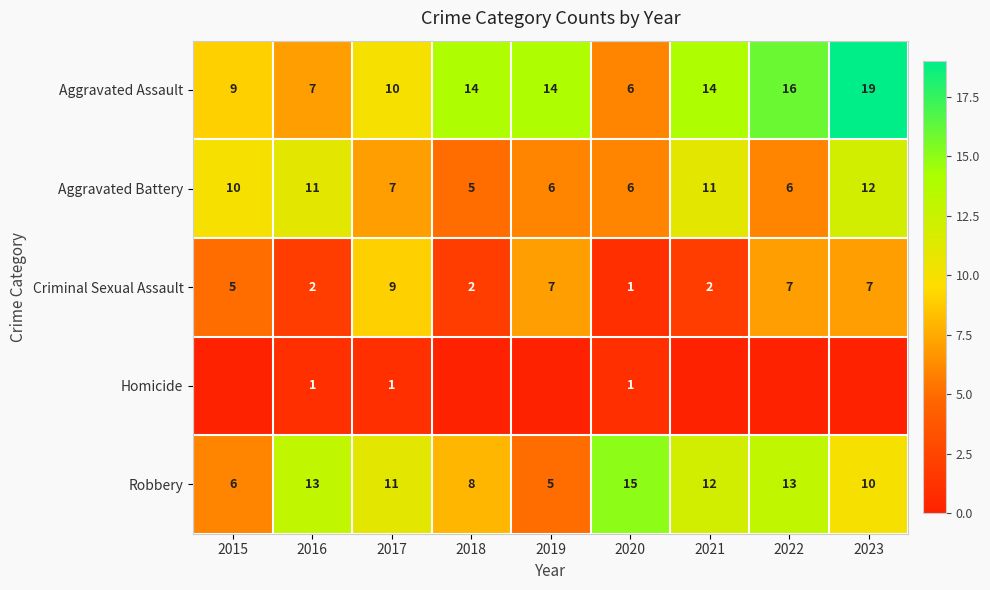

What is the sum of all Aggravated Assault values?

109